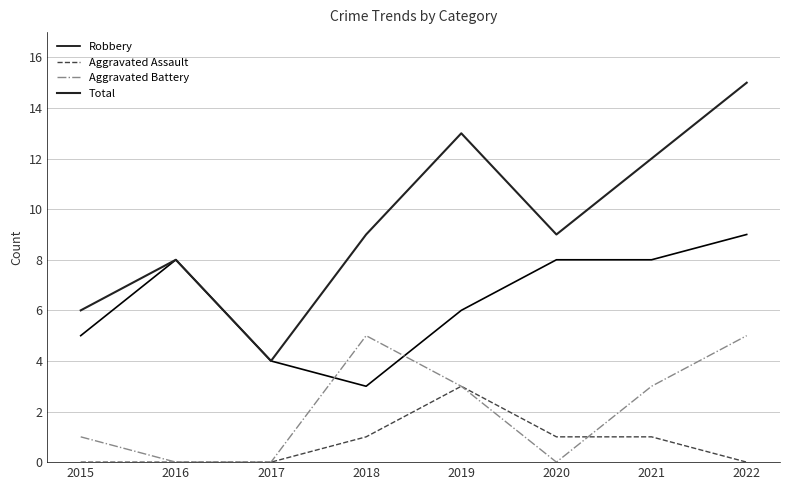

Rank the series at 2020 from lowest to highest value.

Aggravated Battery, Aggravated Assault, Robbery, Total